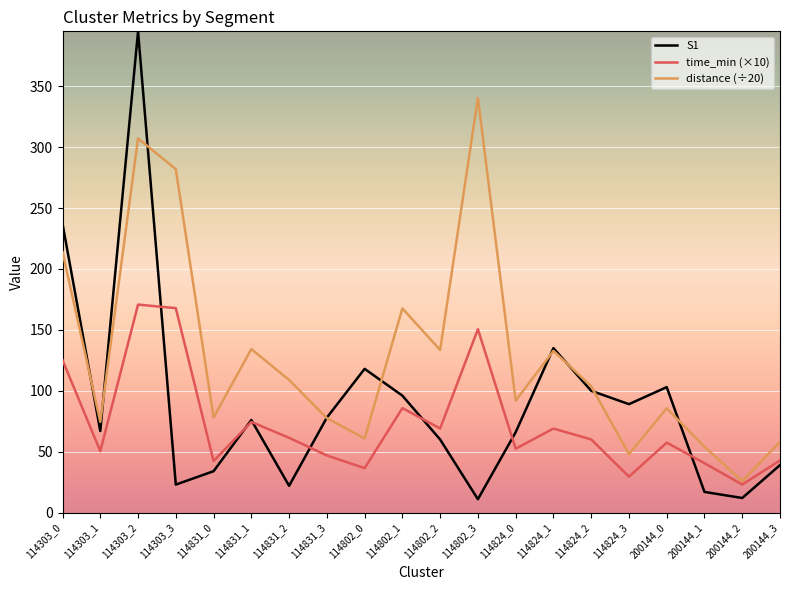

What are all the series names shown in the legend?

S1, time_min (×10), distance (÷20)